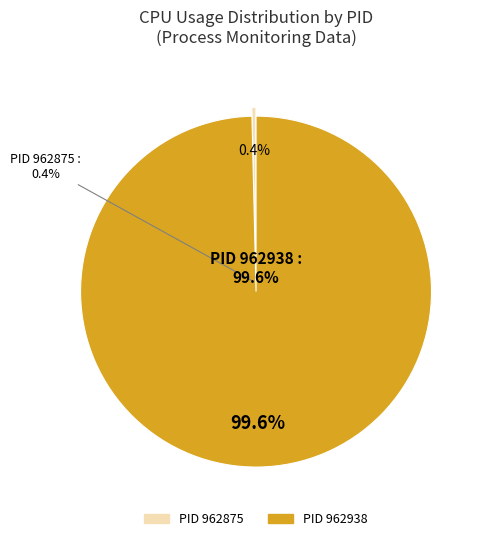

Which slice represents more than half of the pie?

962938